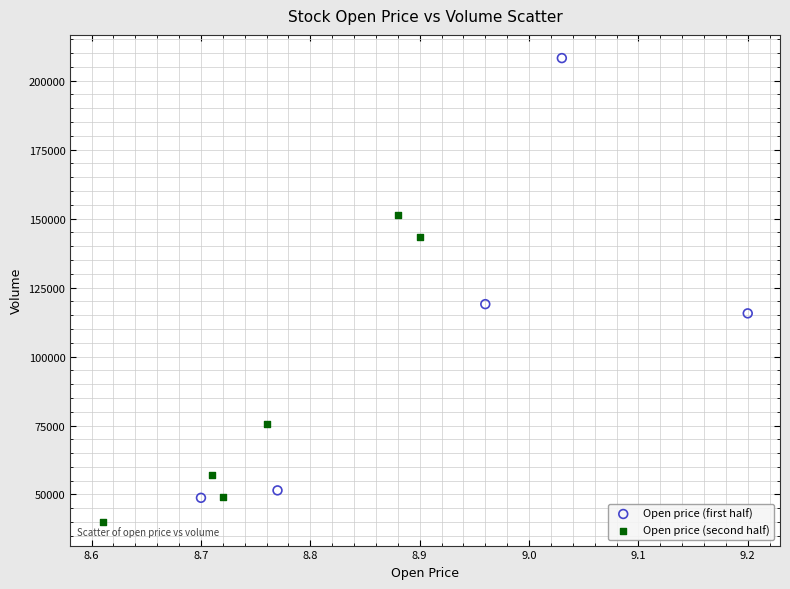

Which series contains the highest Y value?

Open price (first half)